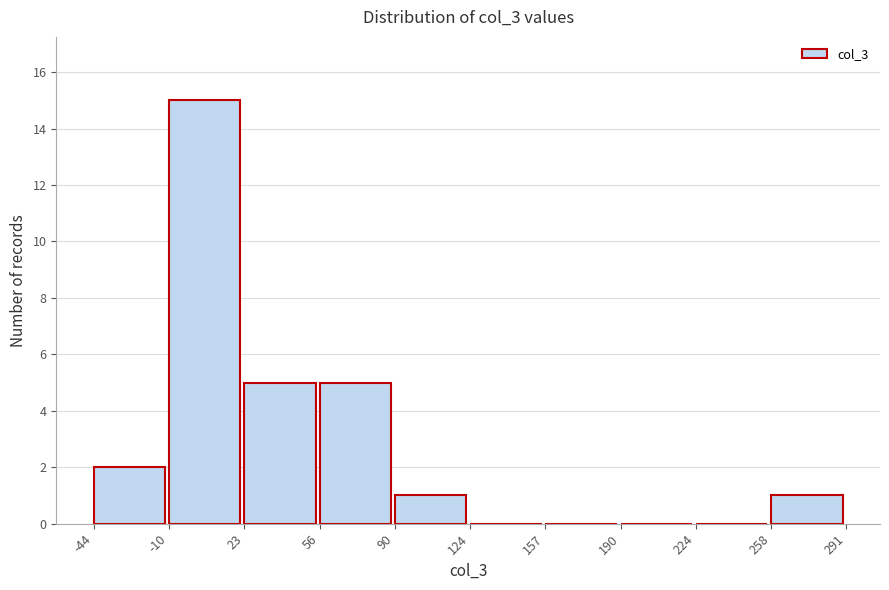

Reading left to right, list every bar in this chart as the range it spans on the x-axis followed by its height. The values are not printed on the chart, so give them approximately, as read against the axis.

-44 to -10: 2
-10 to 23: 15
23 to 56: 5
56 to 90: 5
90 to 124: 1
124 to 157: 0
157 to 190: 0
190 to 224: 0
224 to 258: 0
258 to 291: 1